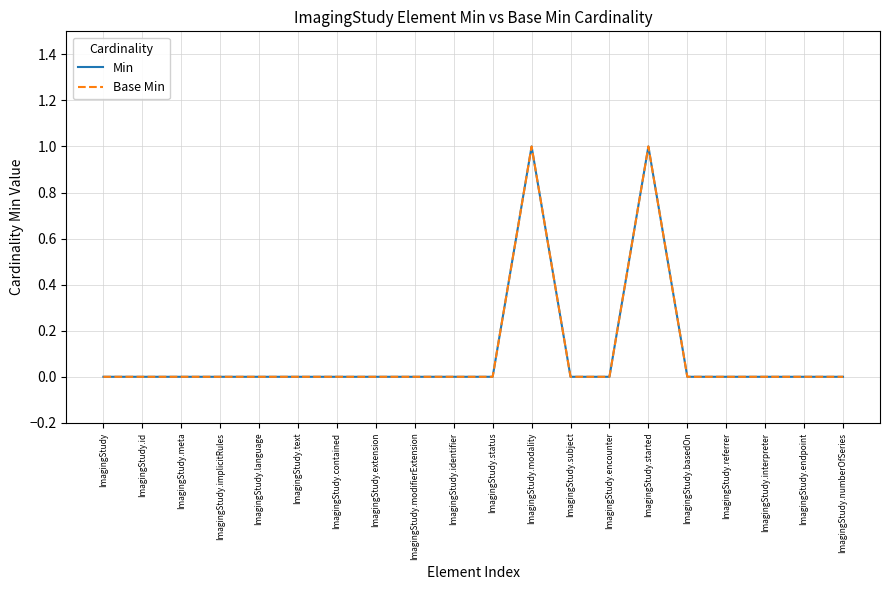

What position from the right is ImagingStudy.meta?

18